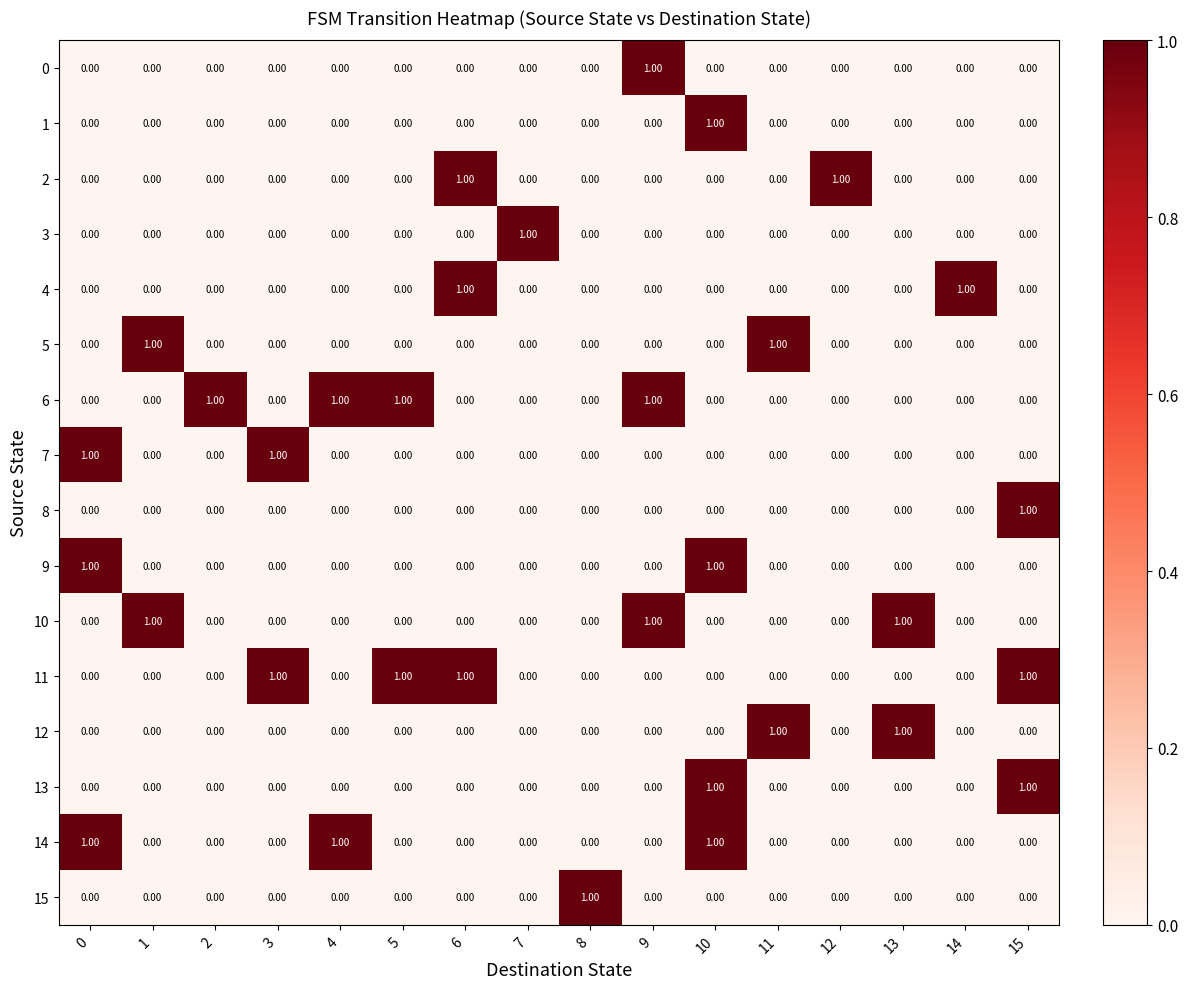

At which category is the sum across all series the highest?

10